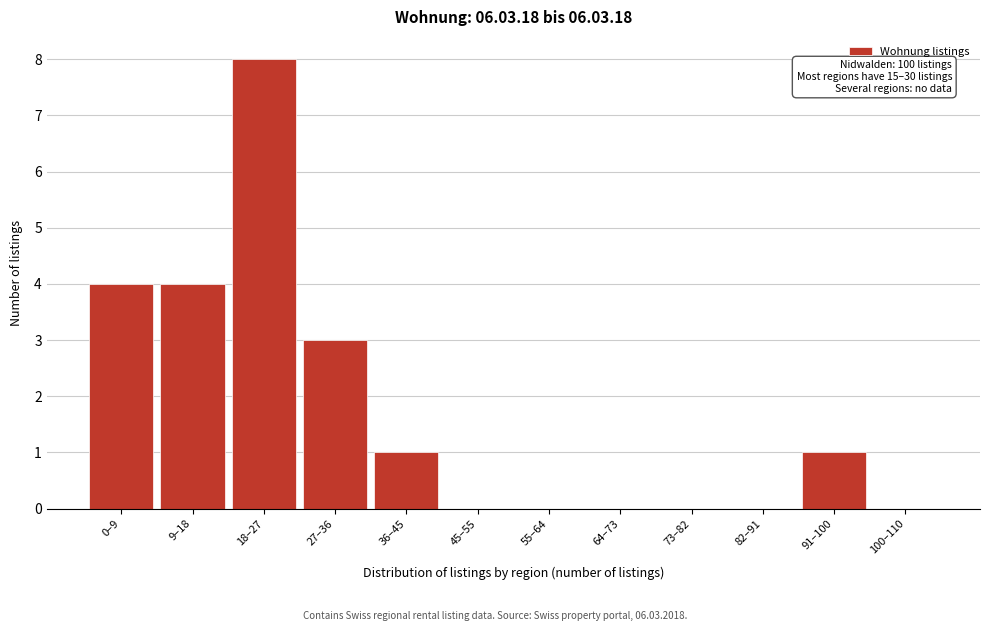

Reading right to left, list all the values displayed in this chart.

100–110=0	91–100=1	82–91=0	73–82=0	64–73=0	55–64=0	45–55=0	36–45=1	27–36=3	18–27=8	9–18=4	0–9=4